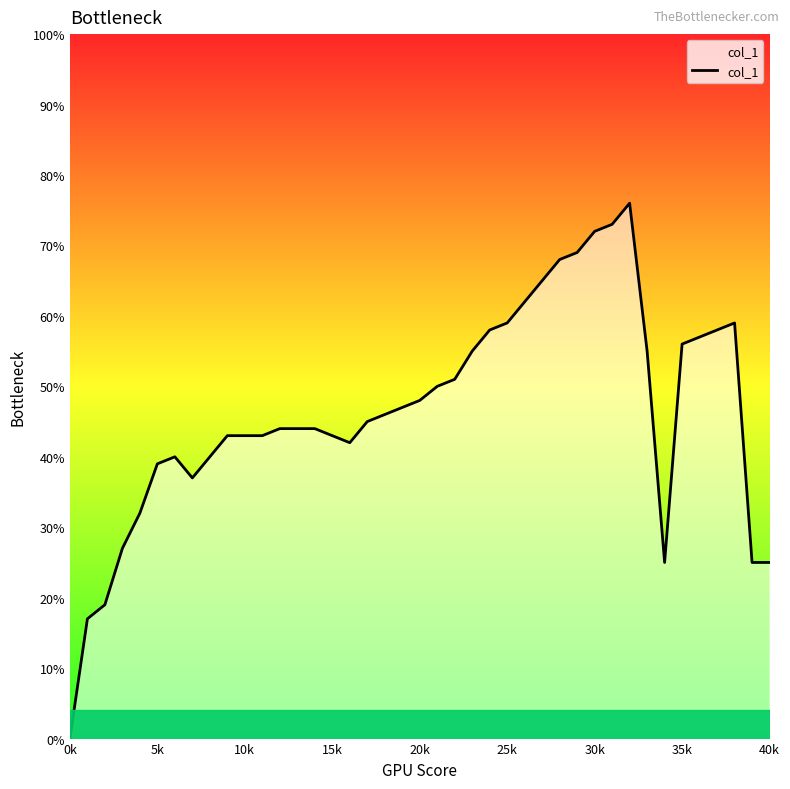

Does the chart have visible grid lines?

No